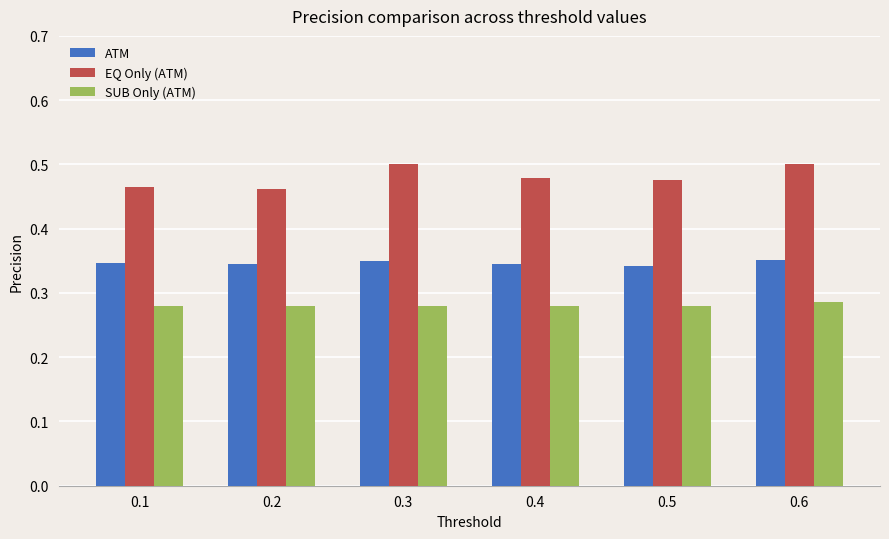

Are the bars horizontal?

No